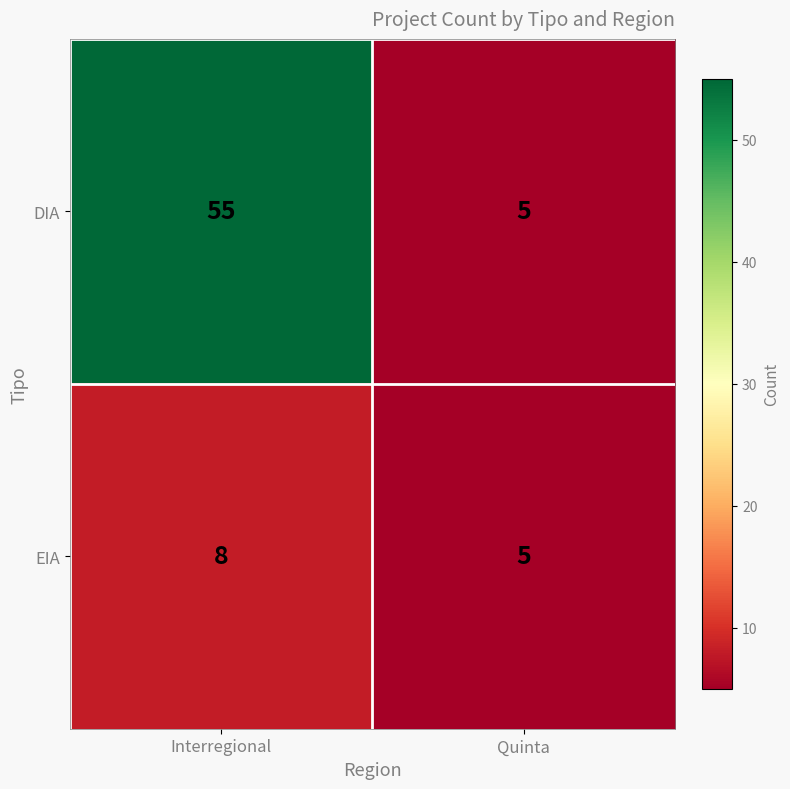

True or false: DIA has a value of 5 at Quinta.

True